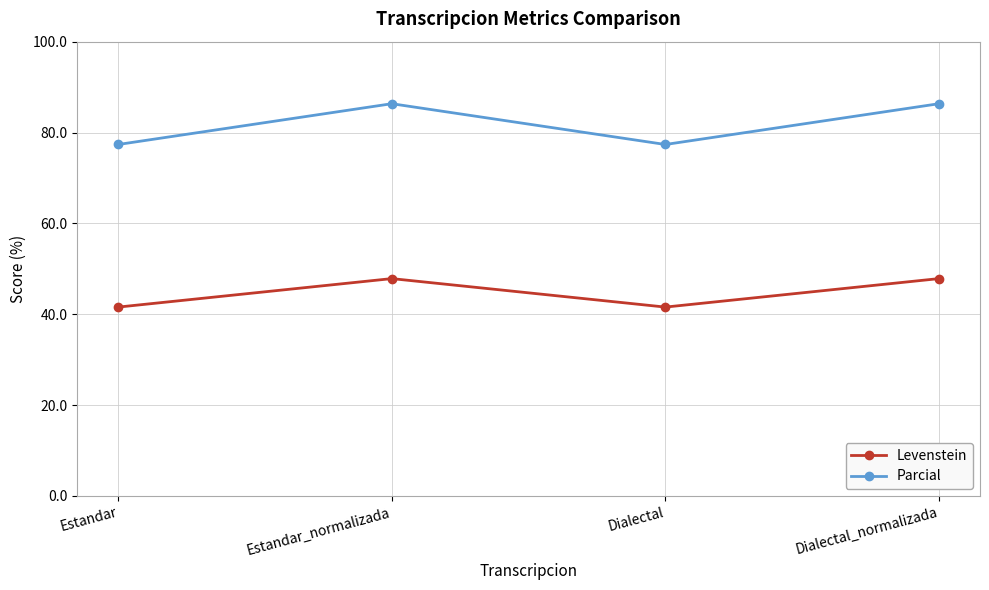

Is the value of Parcial at Dialectal_normalizada greater than the value of Levenstein at Dialectal_normalizada?

Yes